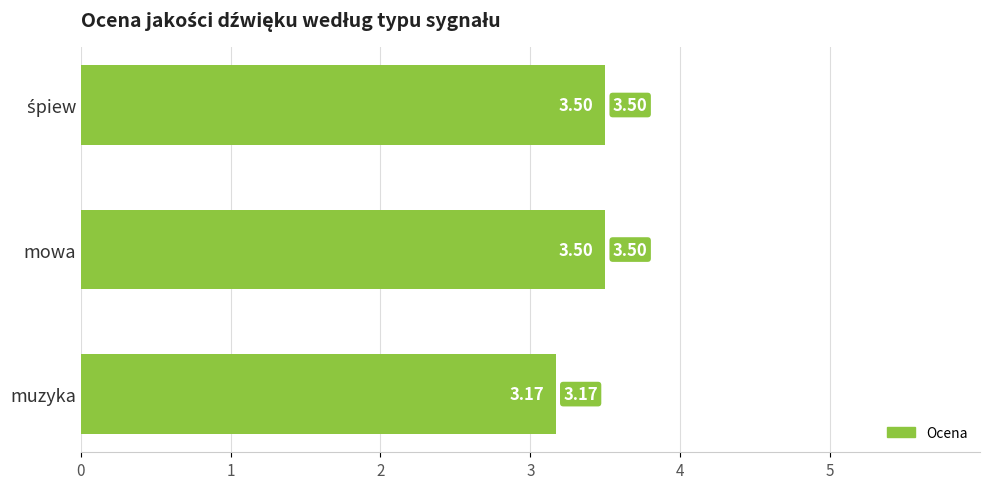

At which label is the value closest to 3?

muzyka